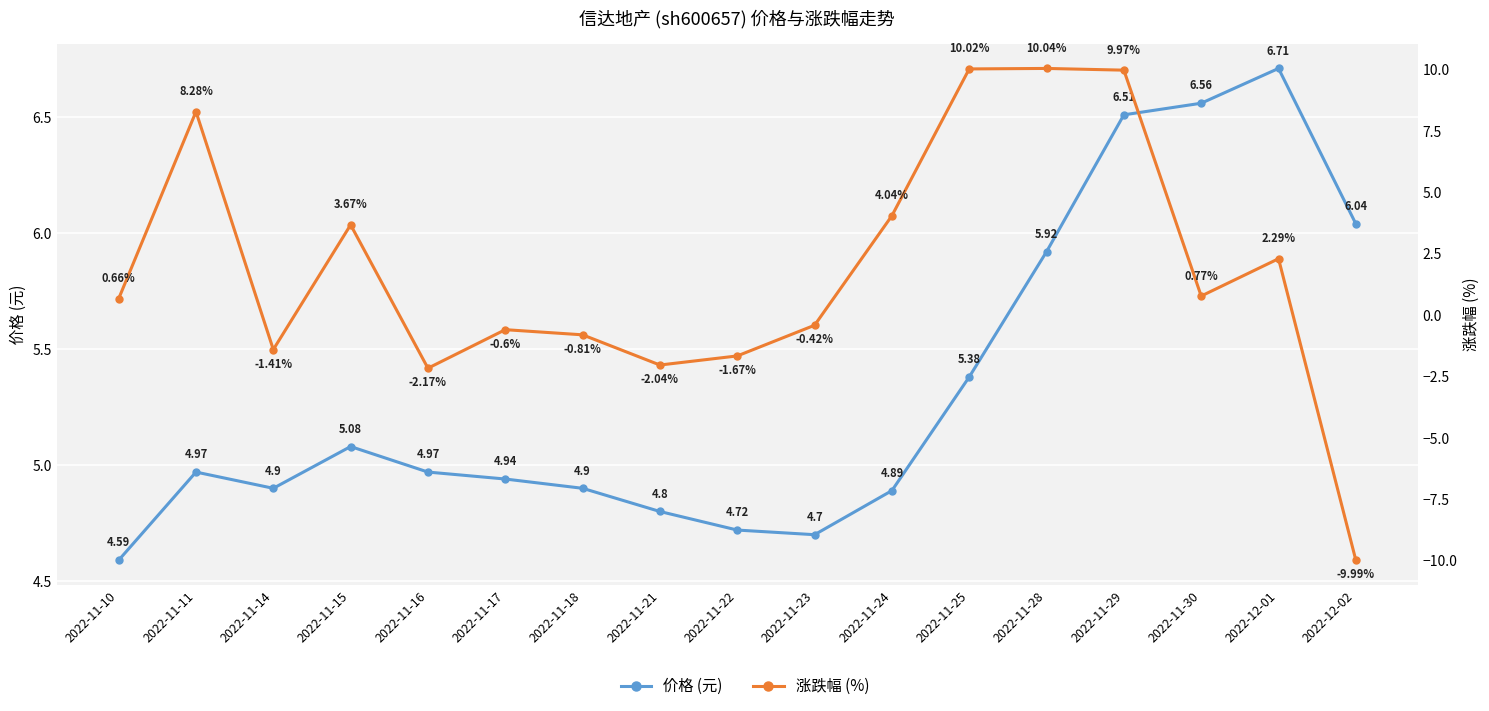

Rank the series at 2022-11-22 from lowest to highest value.

涨跌幅 (%), 价格 (元)